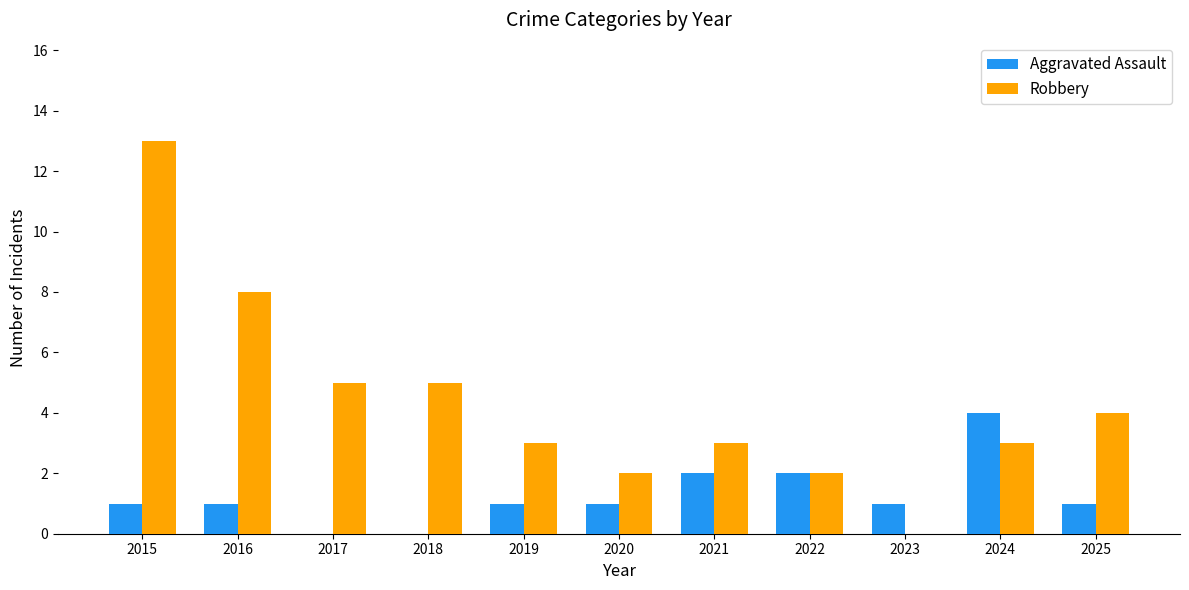

At which category is the sum across all series the highest?

2015